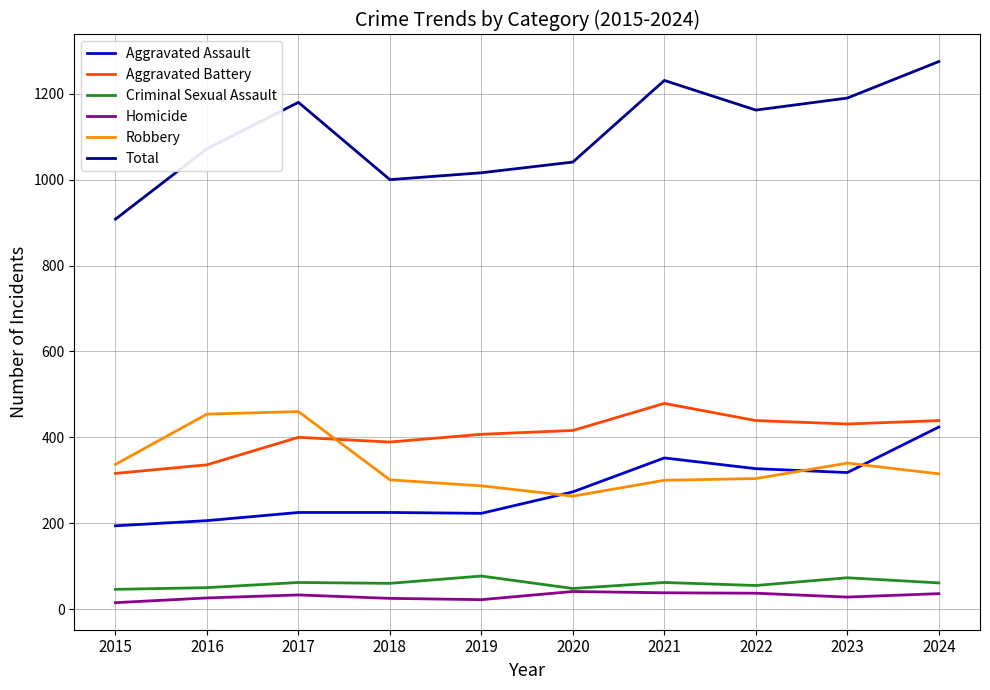

At 2018, list the series in order from largest to smallest.

Total, Aggravated Battery, Robbery, Aggravated Assault, Criminal Sexual Assault, Homicide